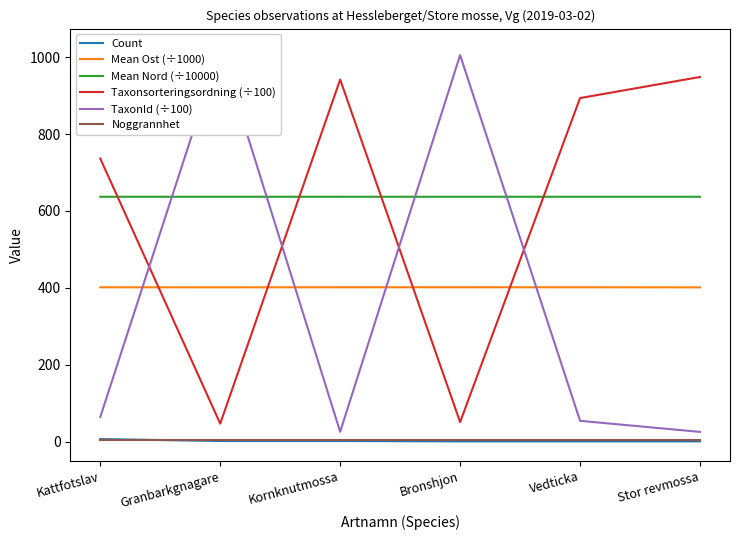

What are all the series names shown in the legend?

Count, Mean Ost (÷1000), Mean Nord (÷10000), Taxonsorteringsordning (÷100), TaxonId (÷100), Noggrannhet